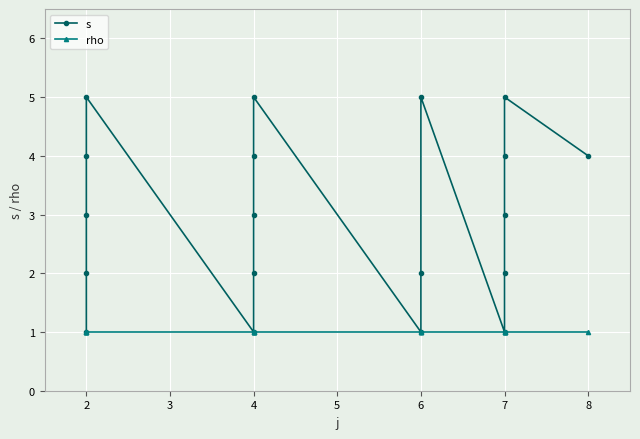

Which series changed the most between 2 and 7?

s